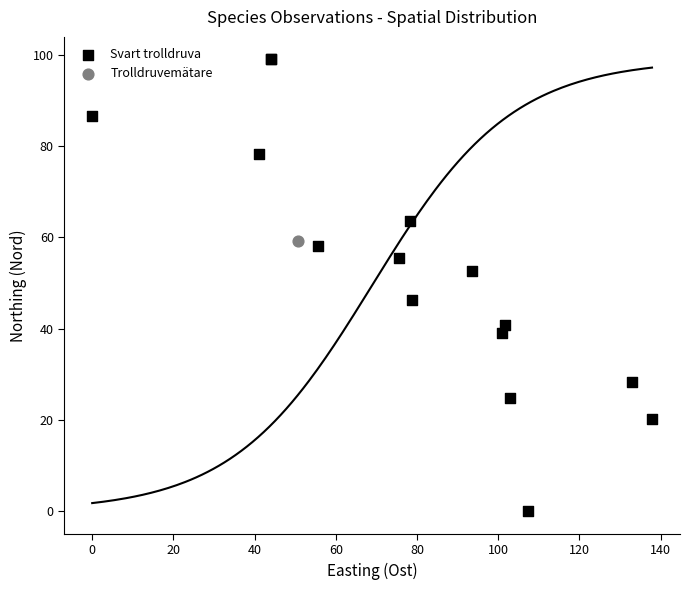

What are all the series names shown in the legend?

Svart trolldruva, Trolldruvemätare